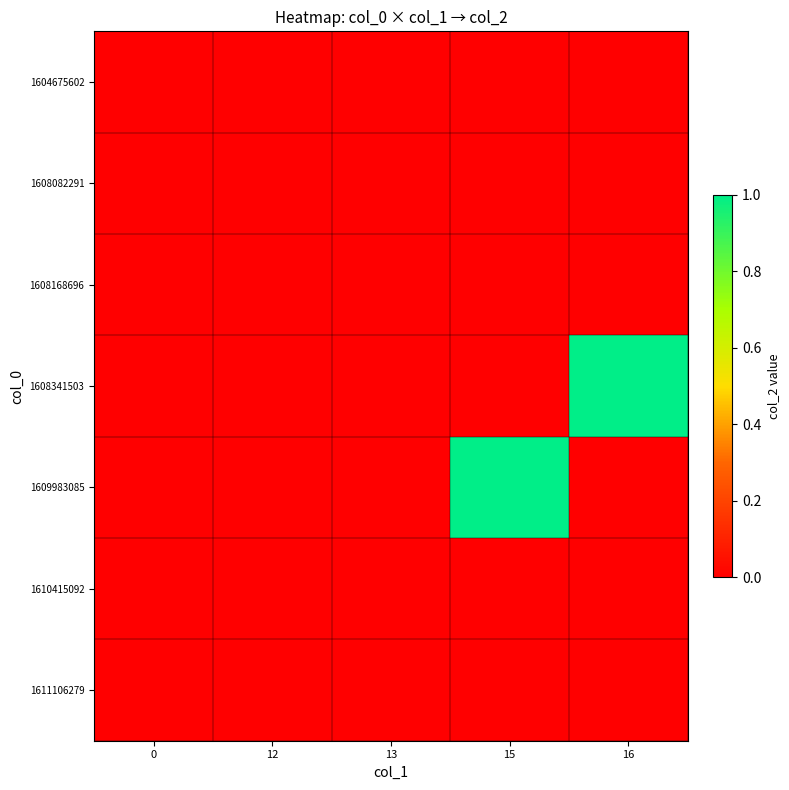

Reading left to right, list all the values displayed in this chart.

row_0: 0	0	0	0	0
row_1: 0	0	0	0	0
row_2: 0	0	0	0	0
row_3: 0	0	0	0	1
row_4: 0	0	0	1	0
row_5: 0	0	0	0	0
row_6: 0	0	0	0	0